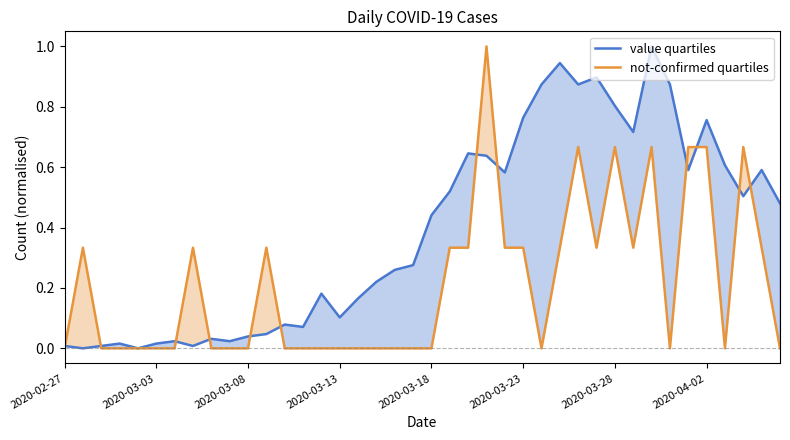

What is the maximum value for value quartiles?

1.0